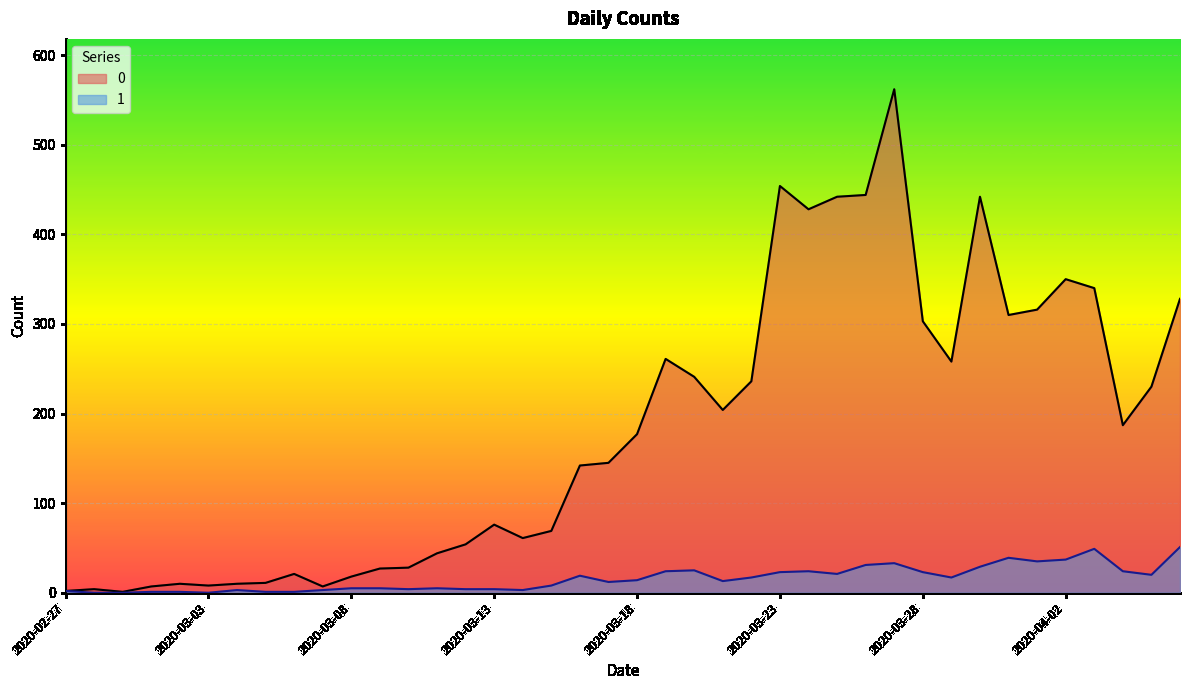

What is the lowest value of the 0 series?

1